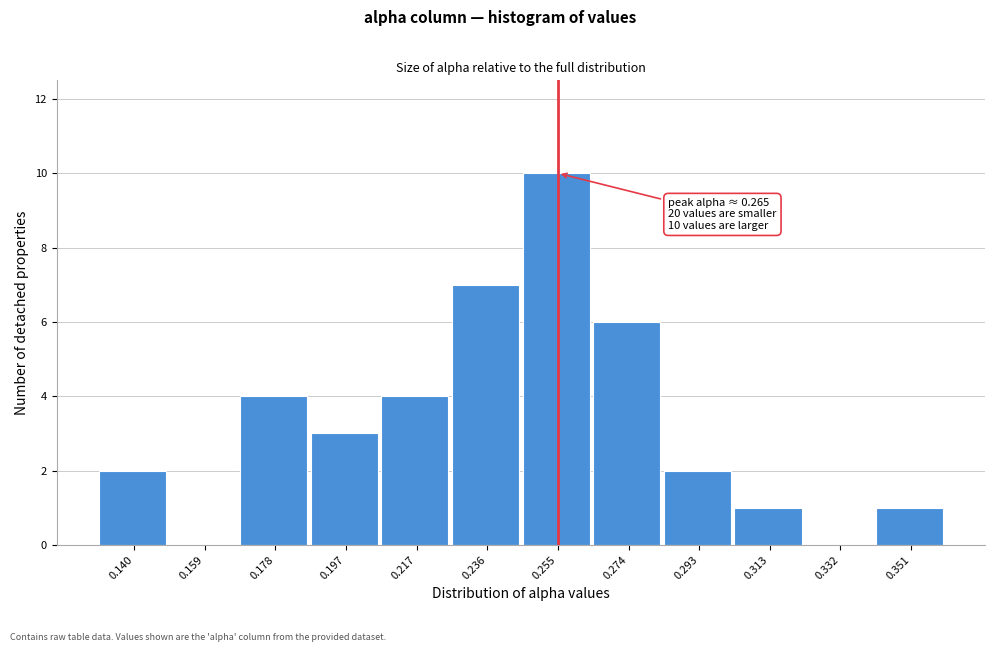

Reading right to left, transcribe all the data shown in this chart.

0.351=1	0.332=0	0.313=1	0.293=2	0.274=6	0.255=10	0.236=7	0.217=4	0.197=3	0.178=4	0.159=0	0.140=2